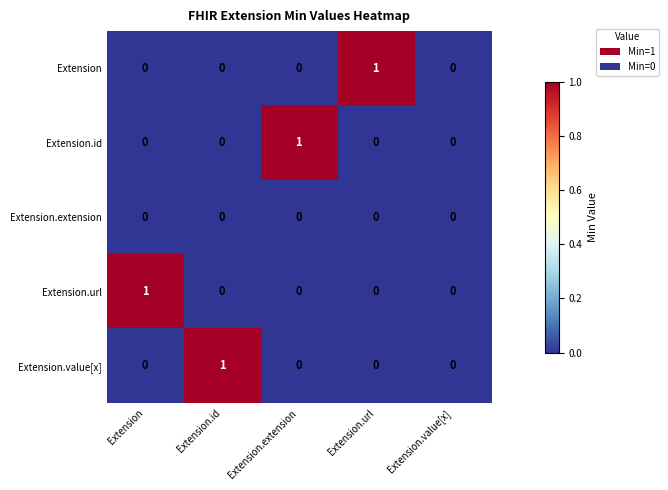

The value of Extension at Extension is 1. True or false?

False